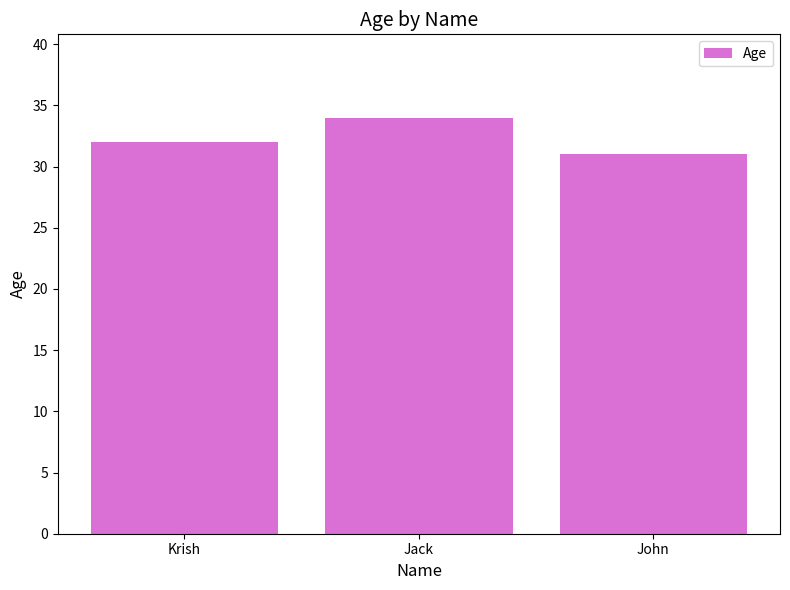

Where is the data nearest to the value 32?

Krish